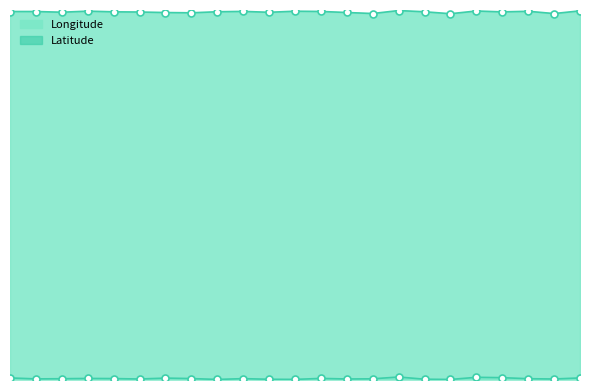

At which category is the sum across all series the highest?

16